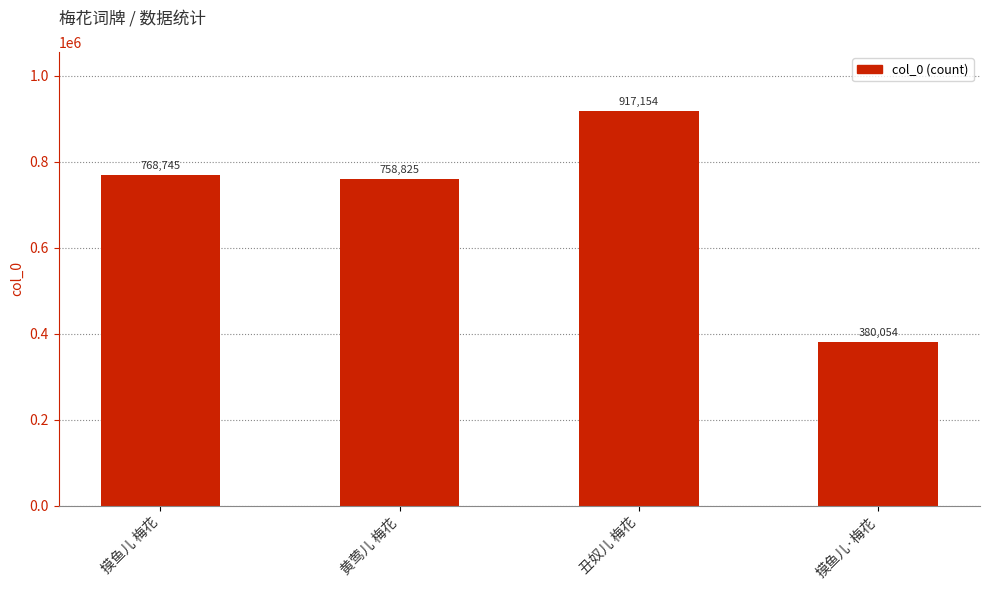

What is the label of the 2nd bar from the right?

丑奴儿 梅花